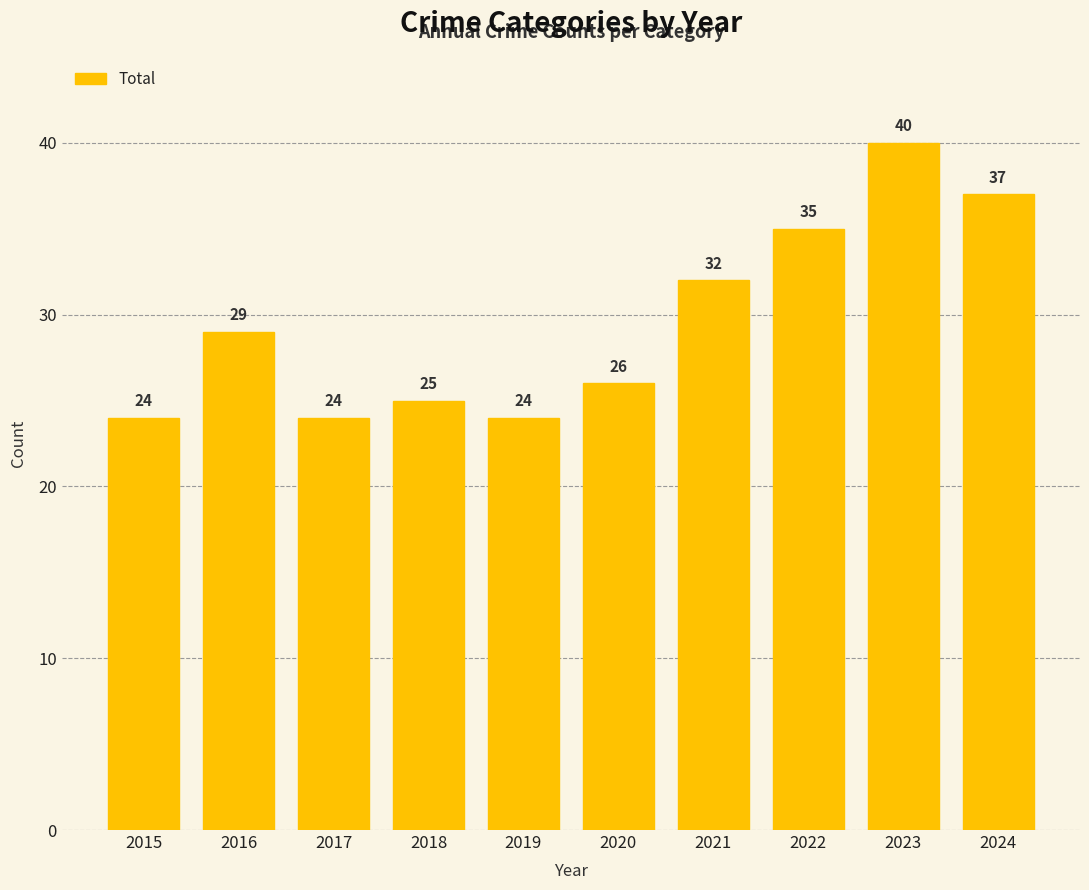

How many bars are there in total?

10